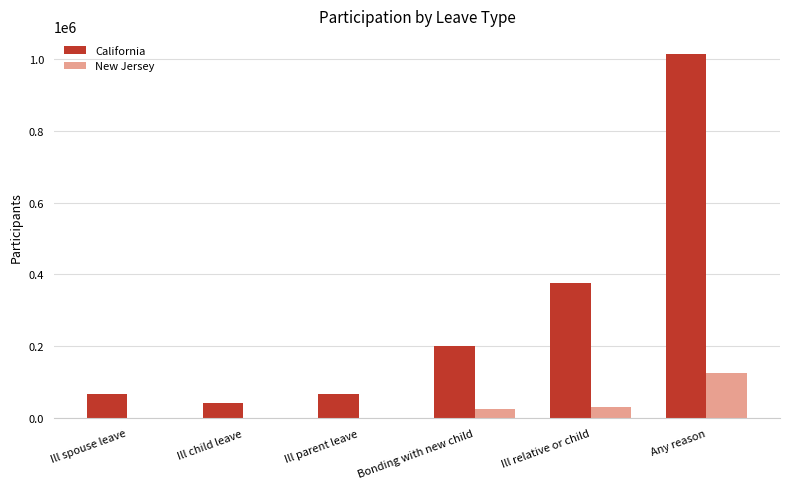

Between Ill parent leave and Ill relative or child, which series saw the biggest shift?

California